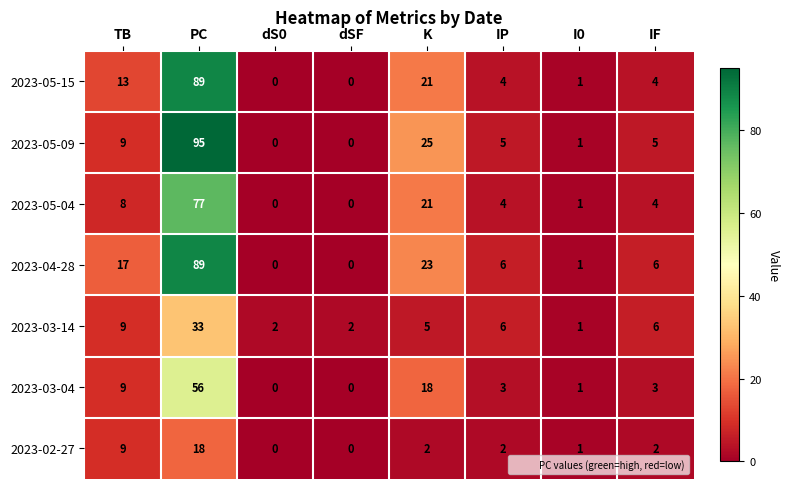

What is the spread (max minus min) of values at PC?

77